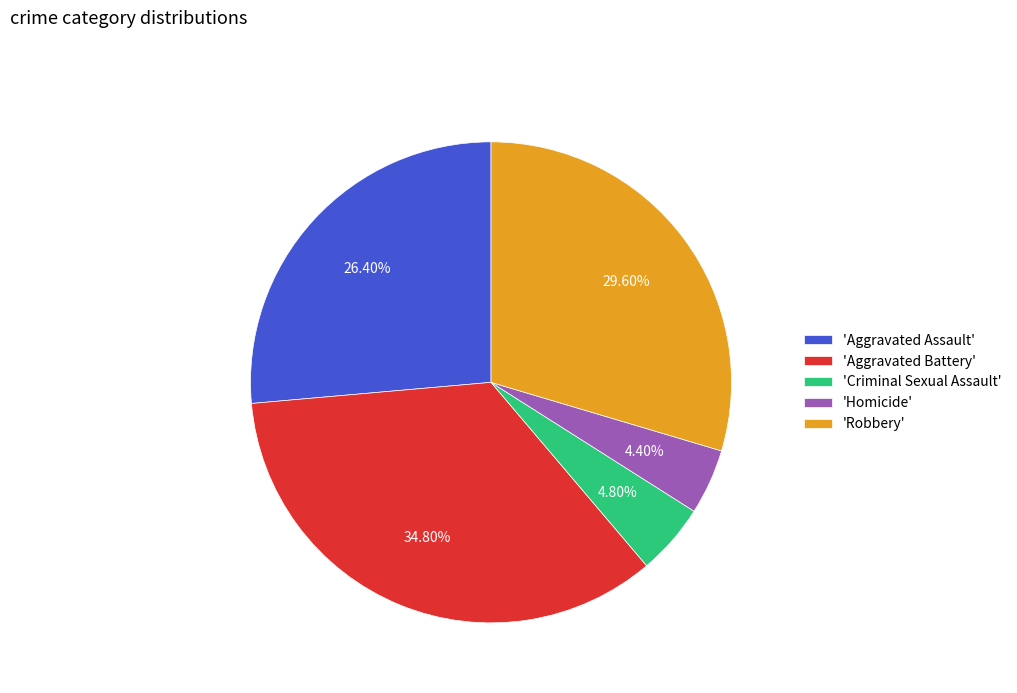

What is the largest slice in the pie chart?

'Aggravated Battery'